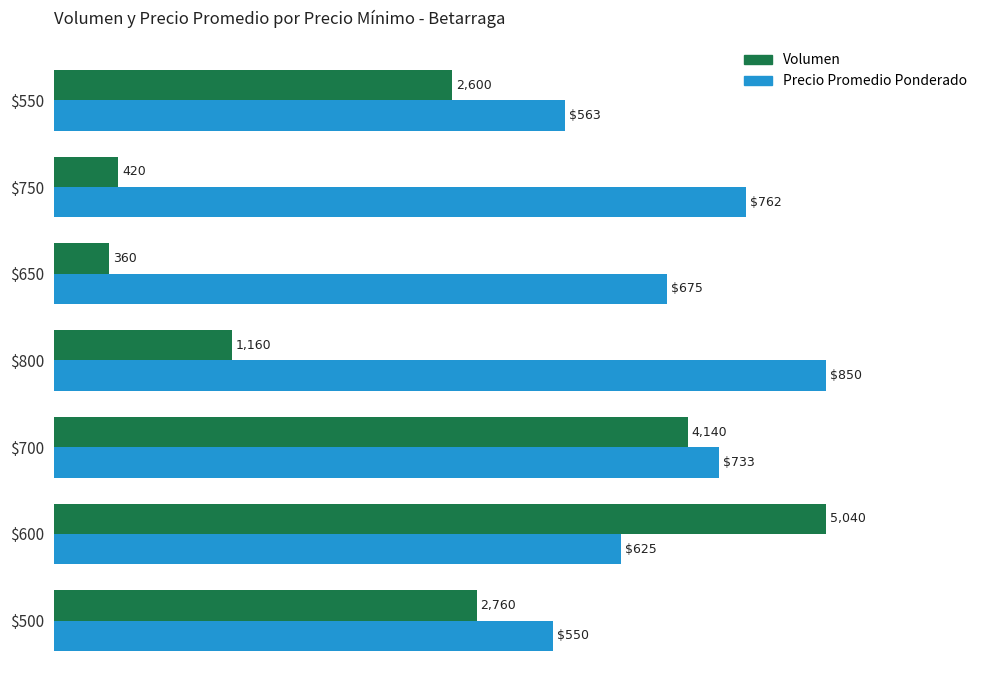

What are all the series names shown in the legend?

Volumen, Precio Promedio Ponderado